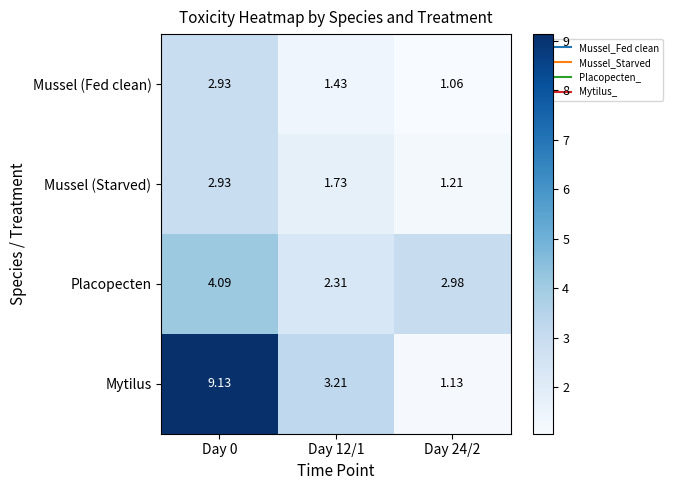

Rank the series at Day 12/1 from lowest to highest value.

Mussel (Fed clean), Mussel (Starved), Placopecten, Mytilus